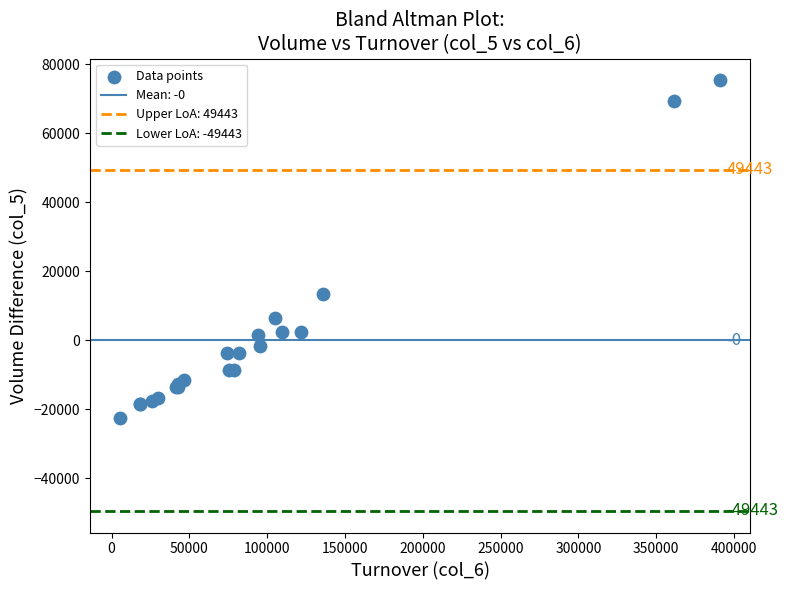

What Y value in the scatter plot is closest to 26428?

13428.6